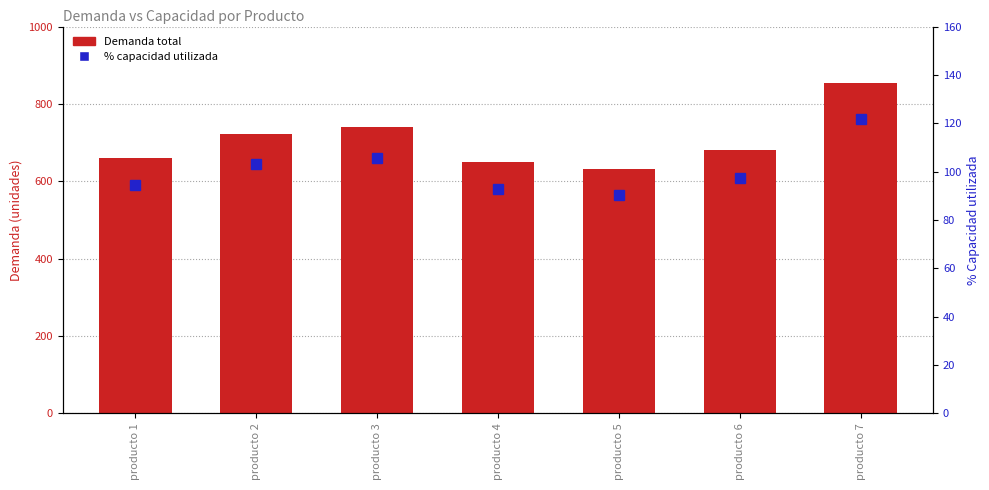

The value of % capacidad utilizada at producto 5 is 22.1. True or false?

False